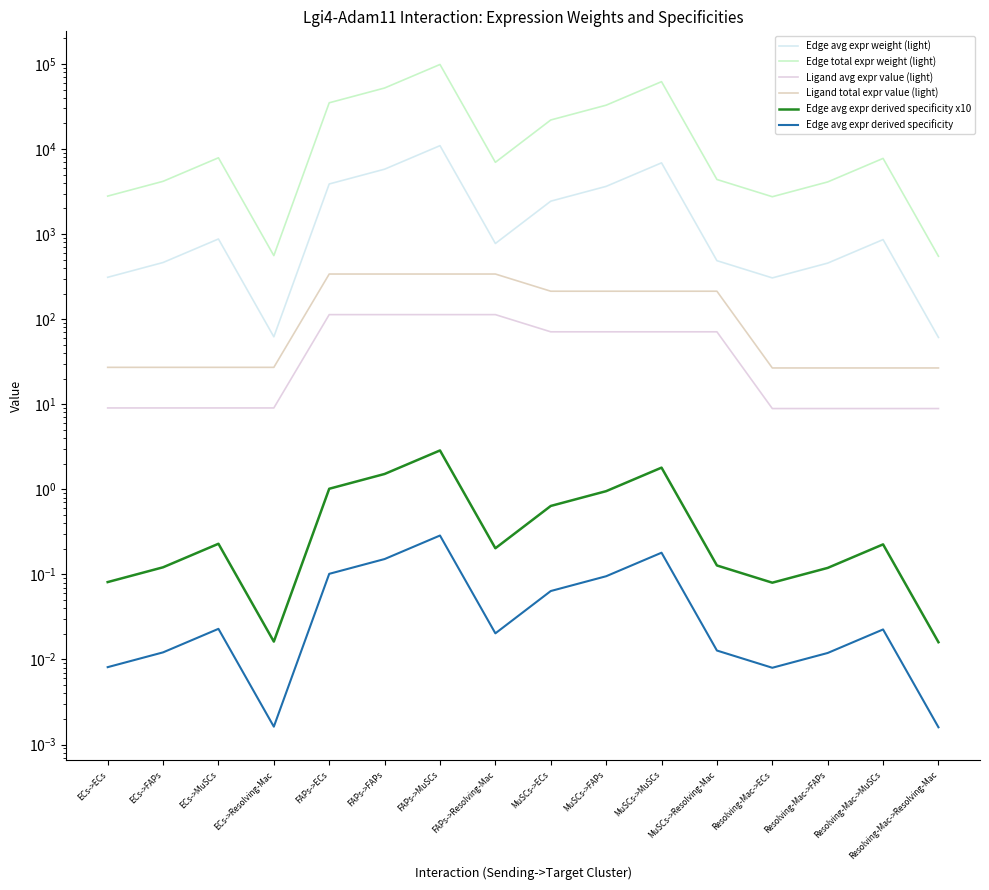

Reading right to left, what are all the values shown in this chart?

Edge avg expr weight (light): 61.0	861.9	455.9	305.5	487.1	6878.1	3638.4	2438.3	775.6	10952.8	5793.7	3882.7	62.0	876.2	463.5	310.6
Edge total expr weight (light): 549.3	7756.7	4103.1	2749.7	4383.6	61903.1	32745.2	21944.5	6980.4	98574.8	52143.6	34944.5	558.4	7885.5	4171.2	2795.4
Ligand avg expr value (light): 8.9	8.9	8.9	8.9	71.0	71.0	71.0	71.0	113.1	113.1	113.1	113.1	9.0	9.0	9.0	9.0
Ligand total expr value (light): 26.7	26.7	26.7	26.7	213.1	213.1	213.1	213.1	339.3	339.3	339.3	339.3	27.1	27.1	27.1	27.1
Edge avg expr derived specificity x10: 0.0	0.2	0.1	0.1	0.1	1.8	1.0	0.6	0.2	2.9	1.5	1.0	0.0	0.2	0.1	0.1
Edge avg expr derived specificity: 0.0	0.0	0.0	0.0	0.0	0.2	0.1	0.1	0.0	0.3	0.2	0.1	0.0	0.0	0.0	0.0